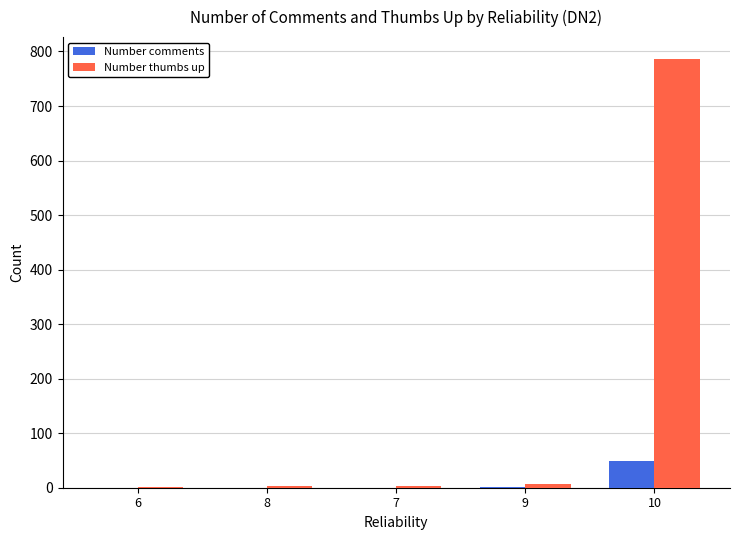

What is the sum of all Number comments values?

50